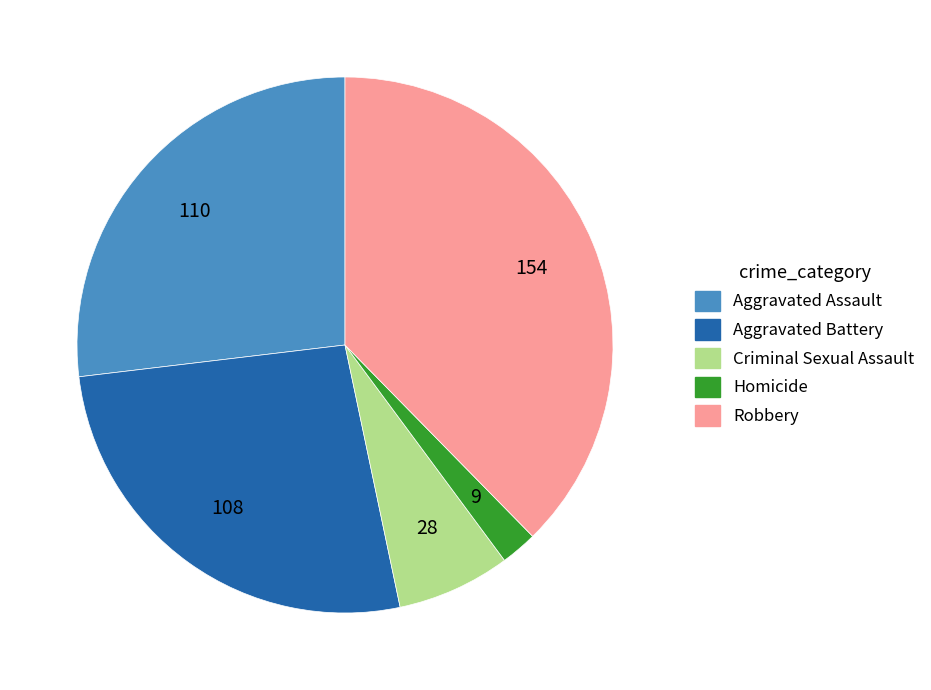

Does any single category account for the majority?

No